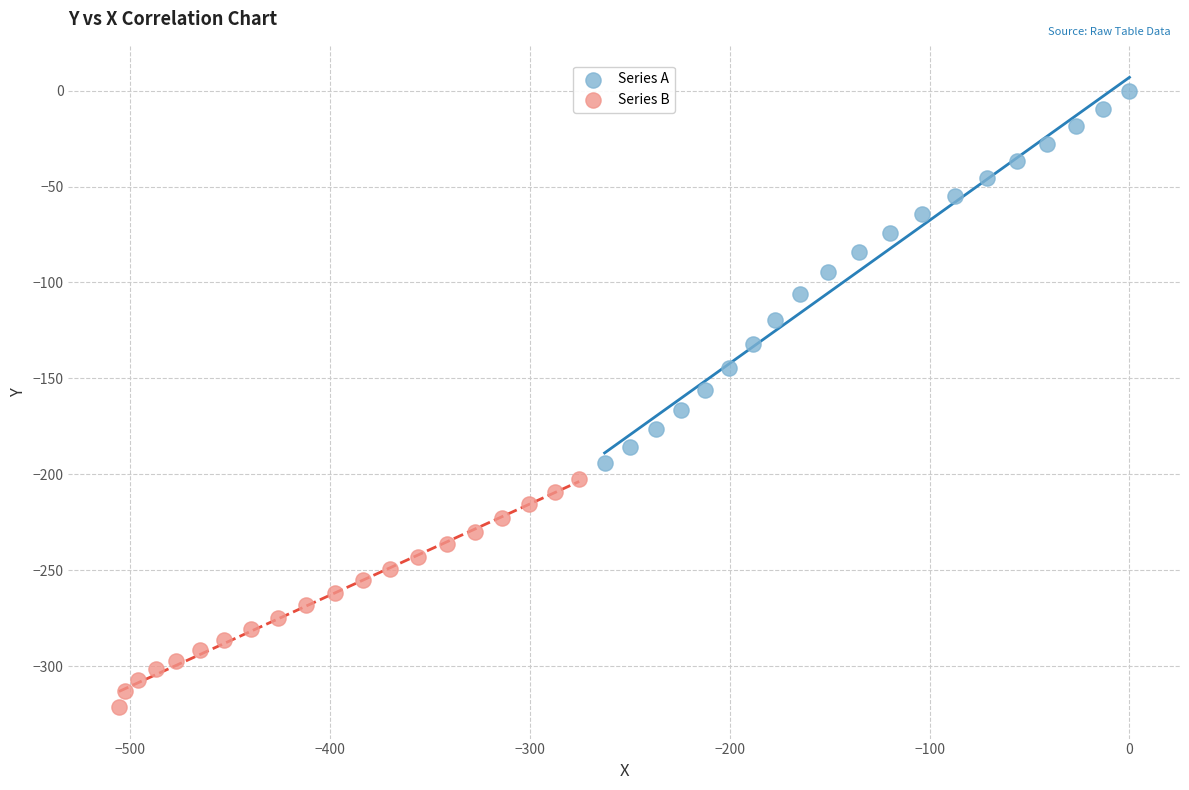

Which series has the widest spread of Y values?

Series A